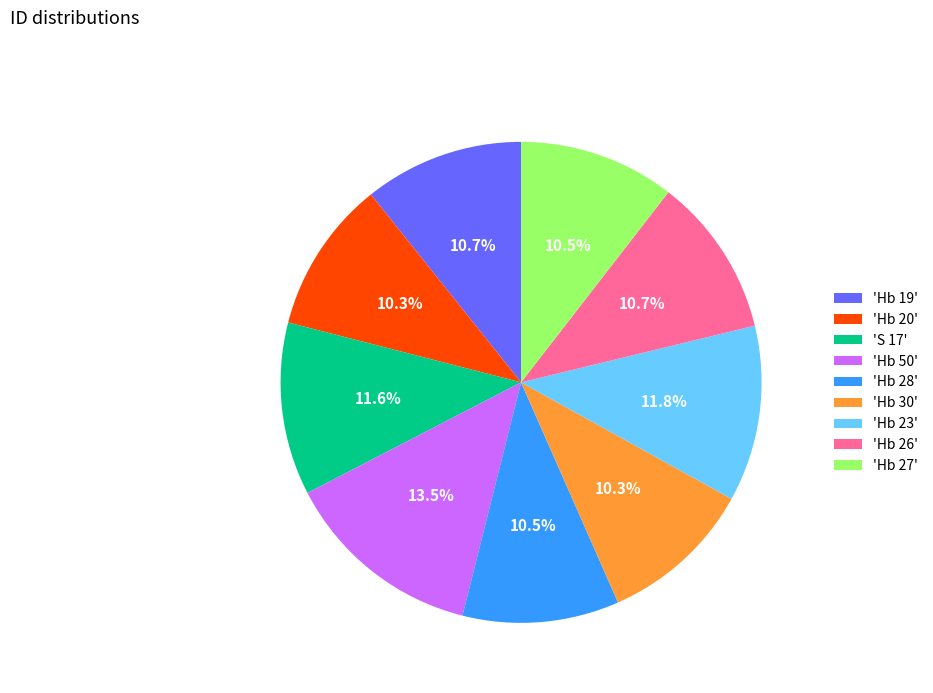

What is the total percentage of 'Hb 28' and 'Hb 20'?

20.8%